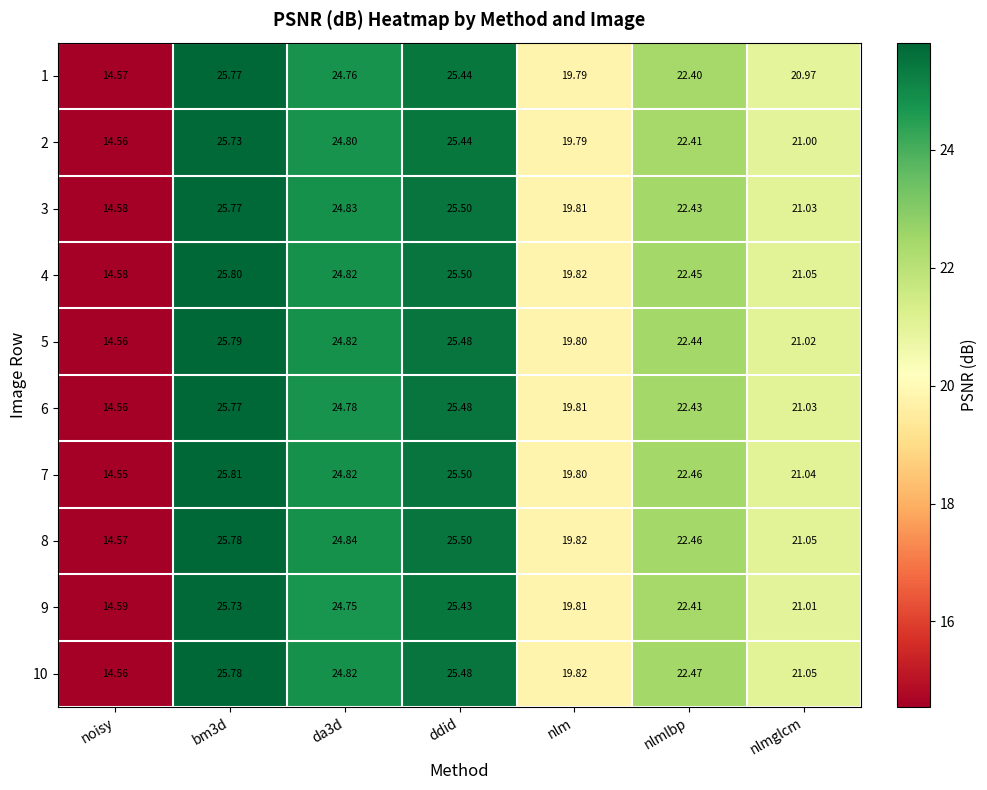

Which category has the lowest value across all series?

noisy